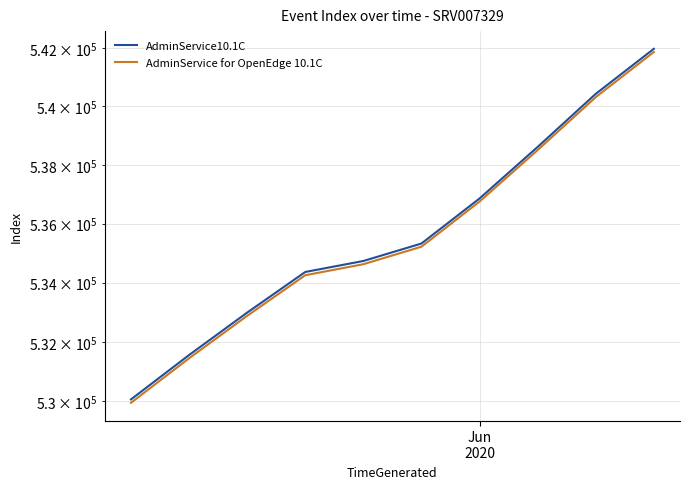

Which series has the widest spread of values?

AdminService for OpenEdge 10.1C